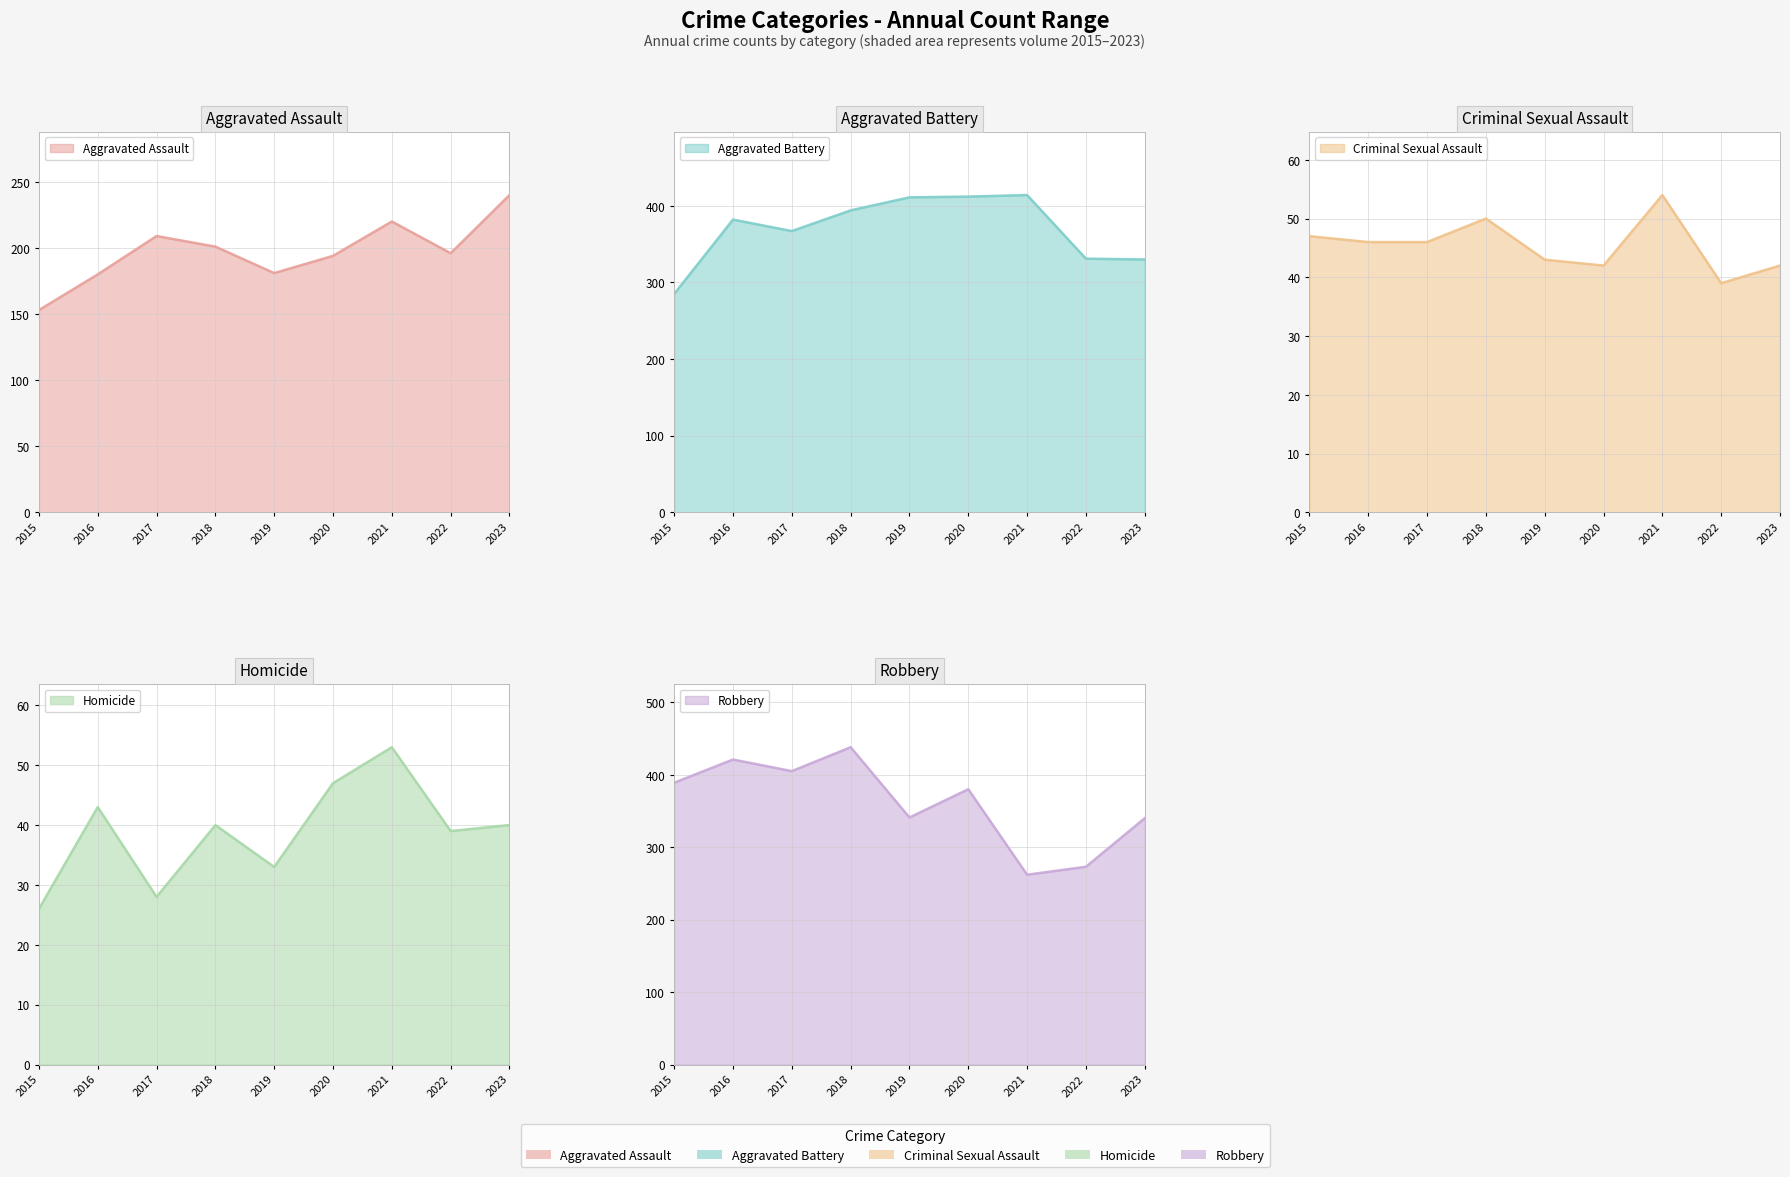

How many values in the Robbery series are below 380?

4